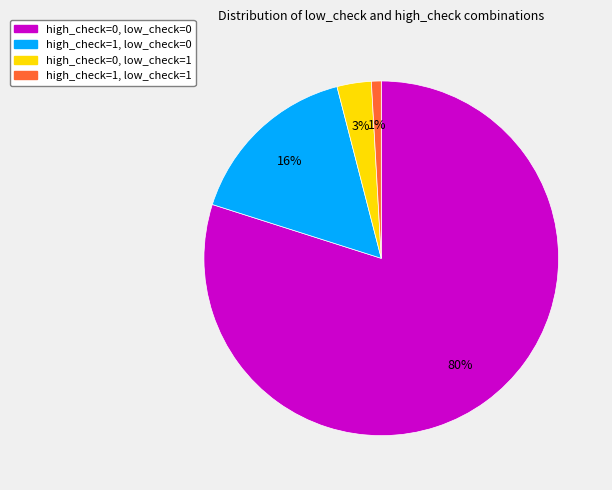

Which category has the smallest portion of the pie?

high_check=1, low_check=1